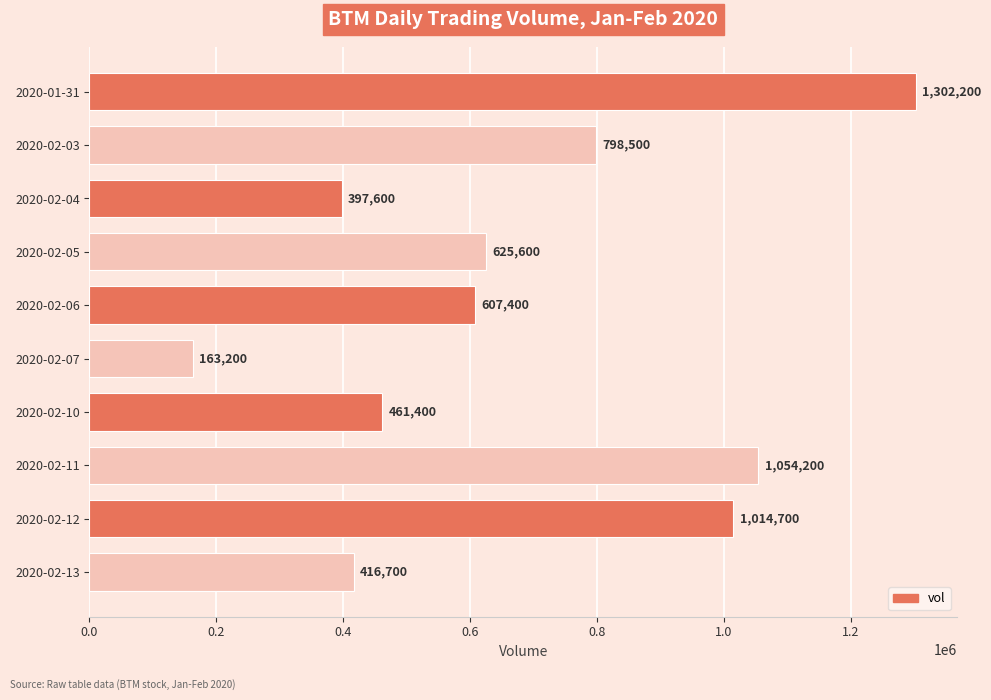

What is the average value?

684150